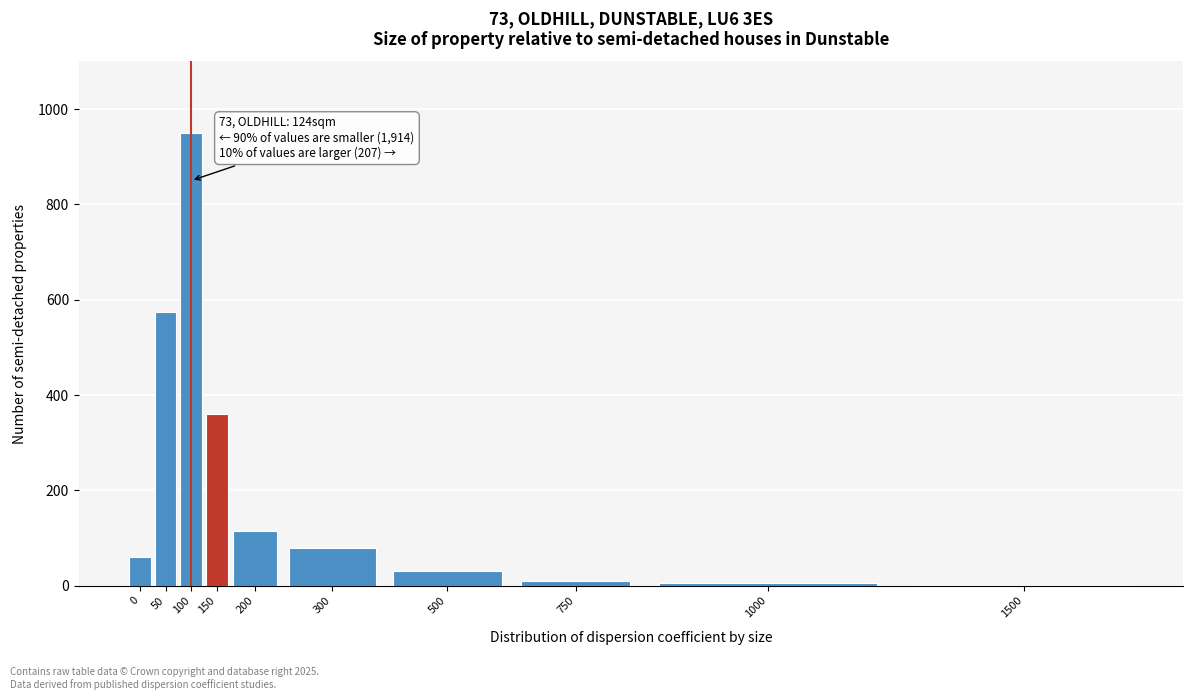

The value at 200 is 199. True or false?

False